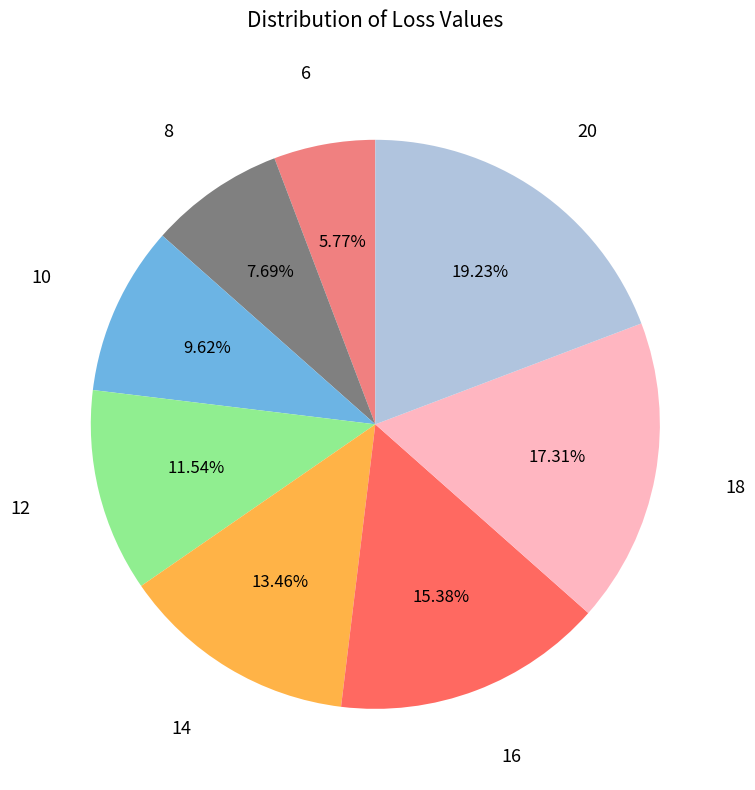

Which category has the biggest portion of the pie?

20